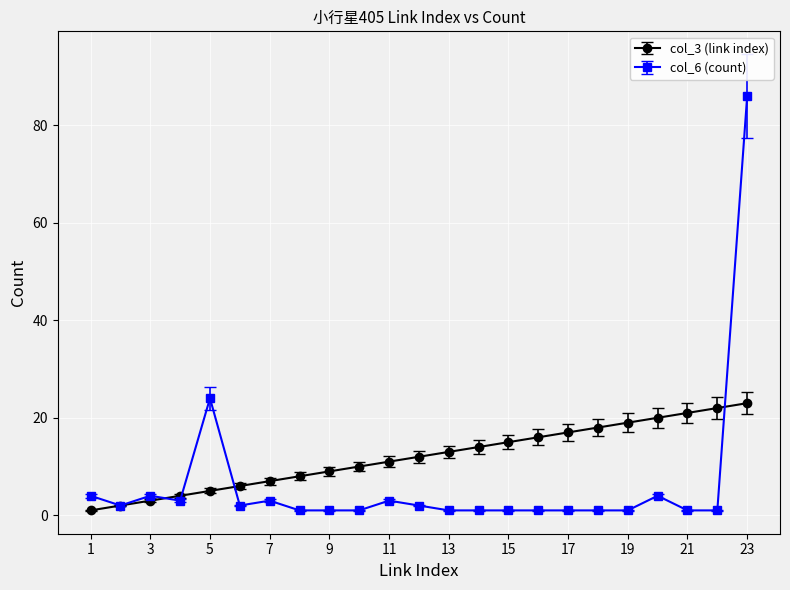

Rank the series by their maximum value, from lowest to highest.

col_3 (link index), col_6 (count)